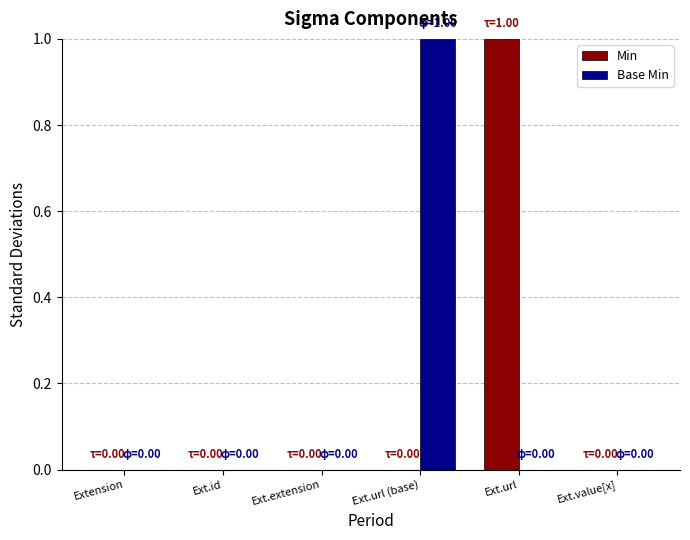

The value of Min at Ext.value[x] is 1. True or false?

False